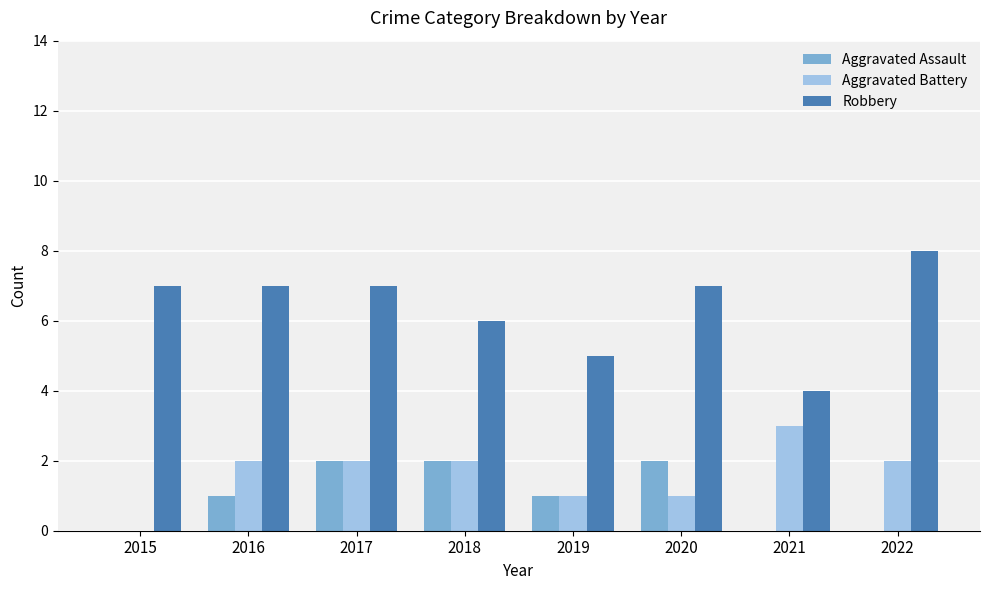

What are all the series names shown in the legend?

Aggravated Assault, Aggravated Battery, Robbery